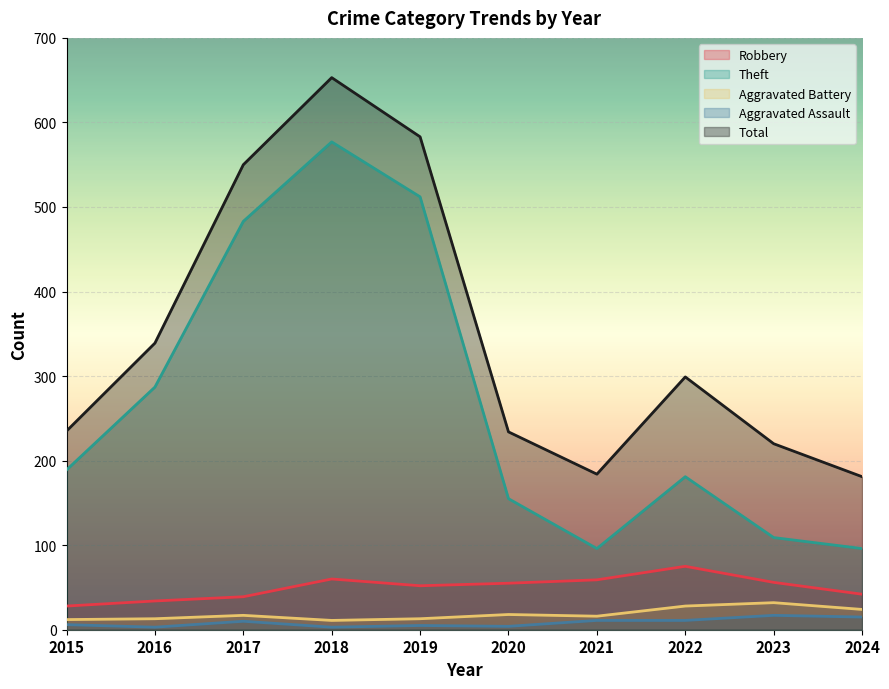

True or false: Aggravated Battery and Aggravated Assault cross at least once.

False